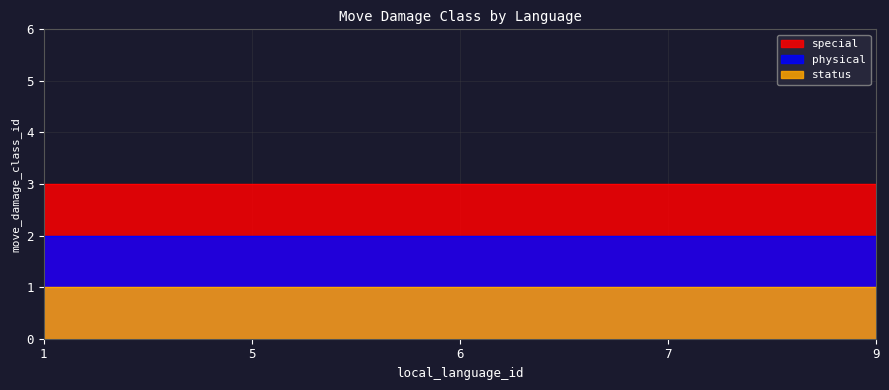

What is the value of the status point at the 1st from the left?

1